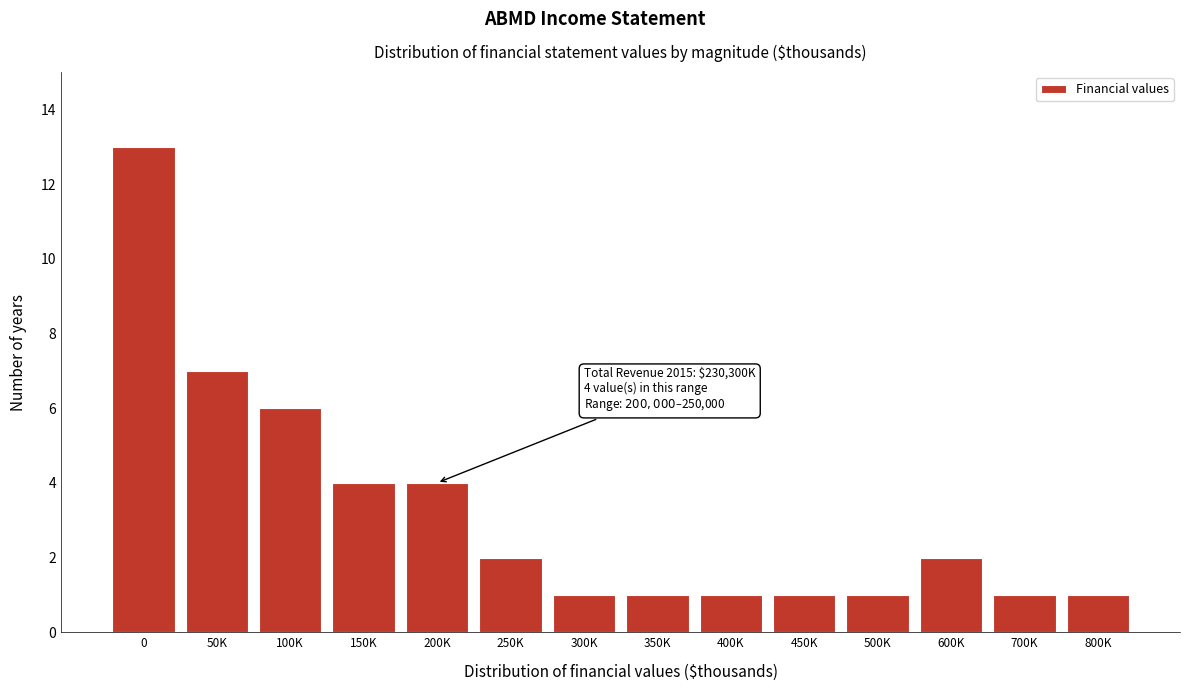

Reading left to right, extract all data points from this chart.

0=13	50K=7	100K=6	150K=4	200K=4	250K=2	300K=1	350K=1	400K=1	450K=1	500K=1	600K=2	700K=1	800K=1